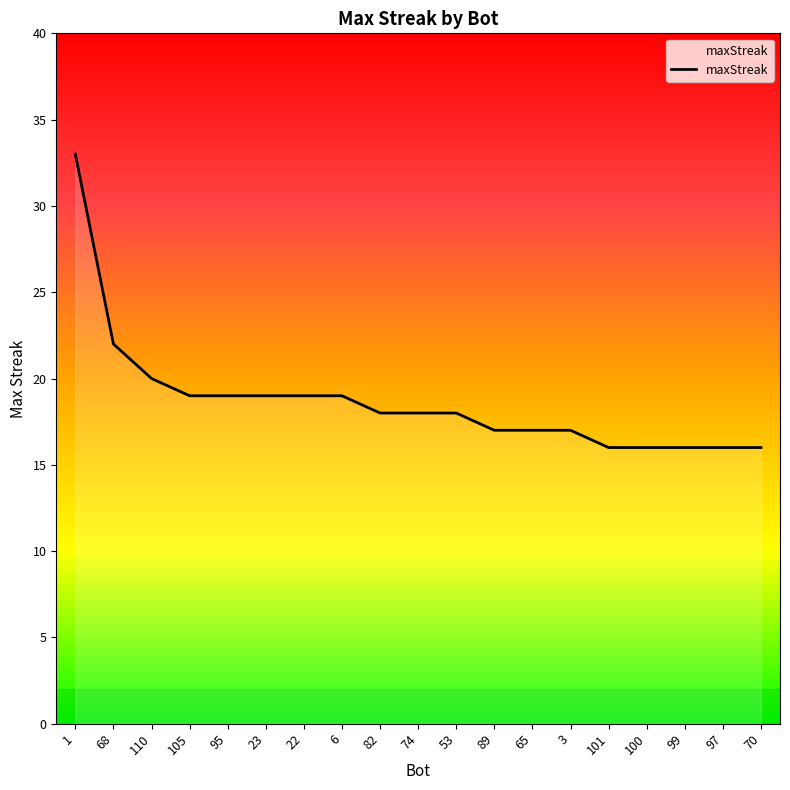

At which category does the chart reach its peak across all series?

1